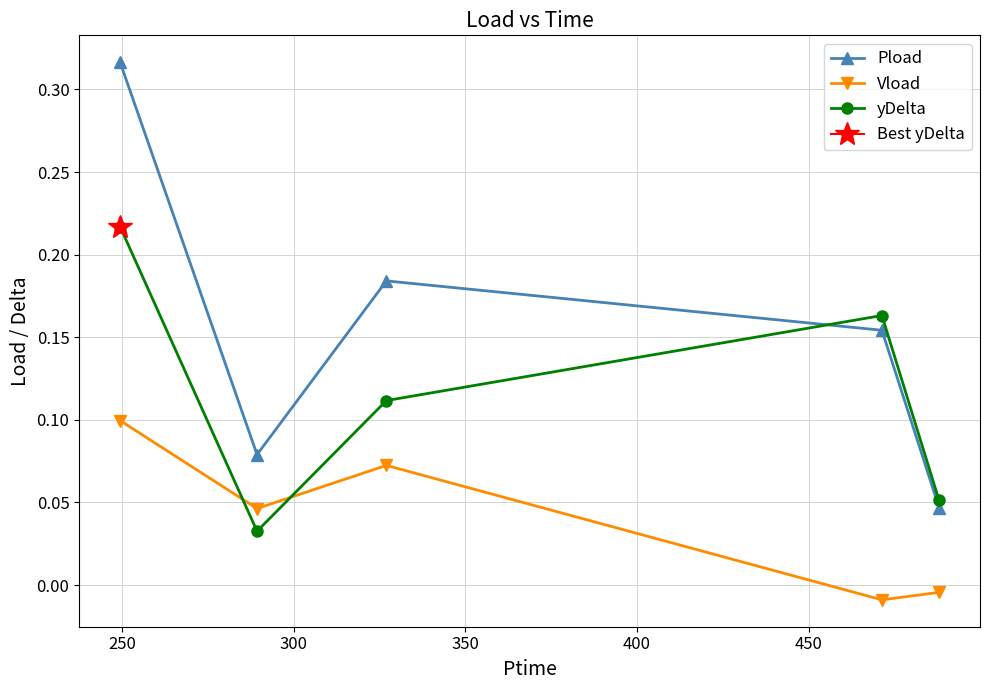

Rank the series by their maximum value, from highest to lowest.

Pload, yDelta, Vload